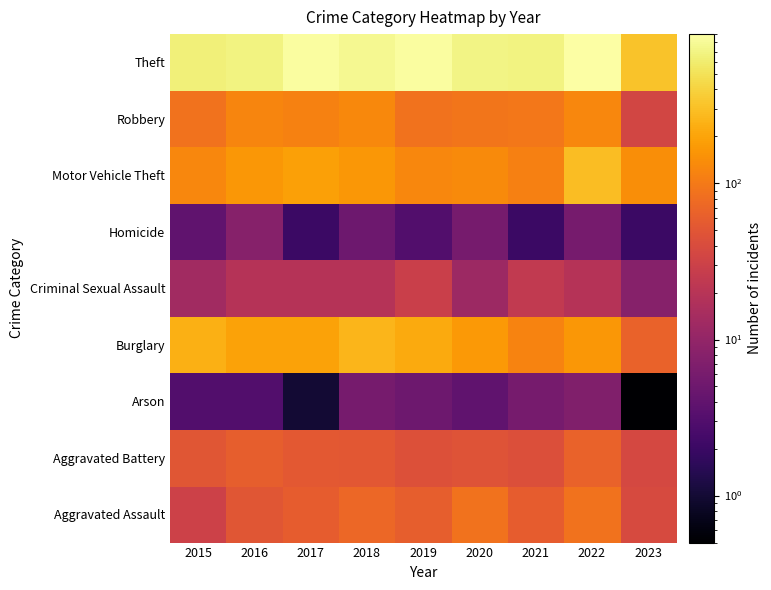

Rank the series by their maximum value, from highest to lowest.

Theft, Motor Vehicle Theft, Burglary, Robbery, Aggravated Assault, Aggravated Battery, Criminal Sexual Assault, Homicide, Arson